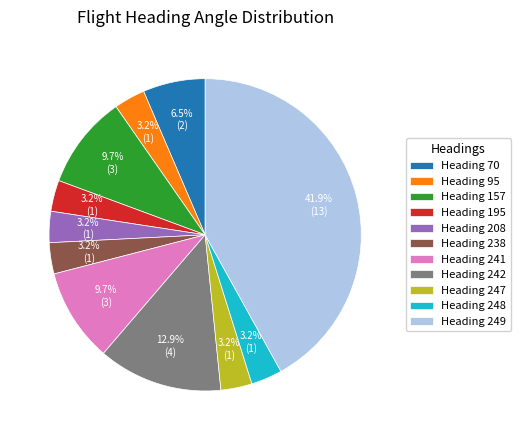

To the nearest percent, what is the average slice percentage?

9%